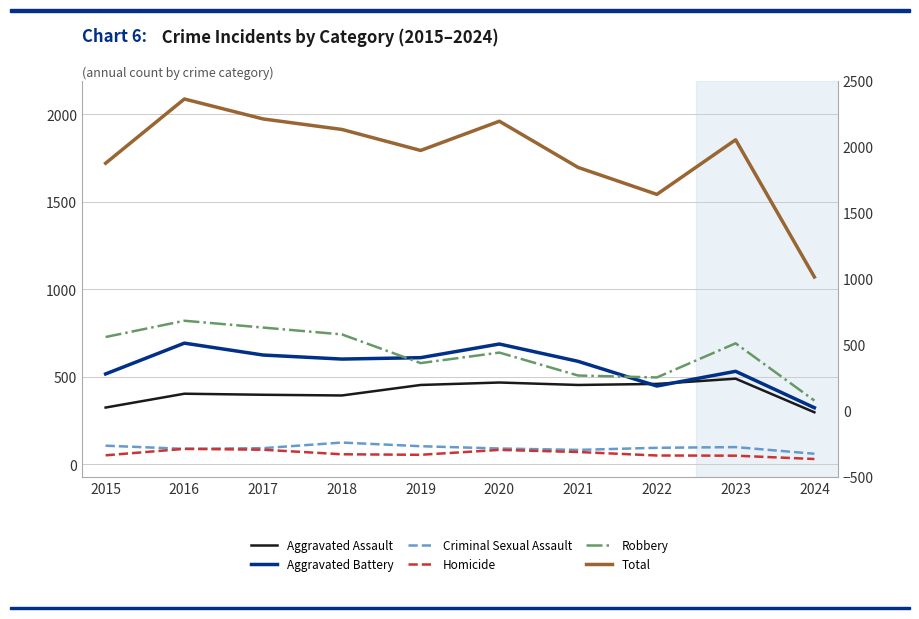

True or false: Criminal Sexual Assault has more than 0 interior local peaks.

True